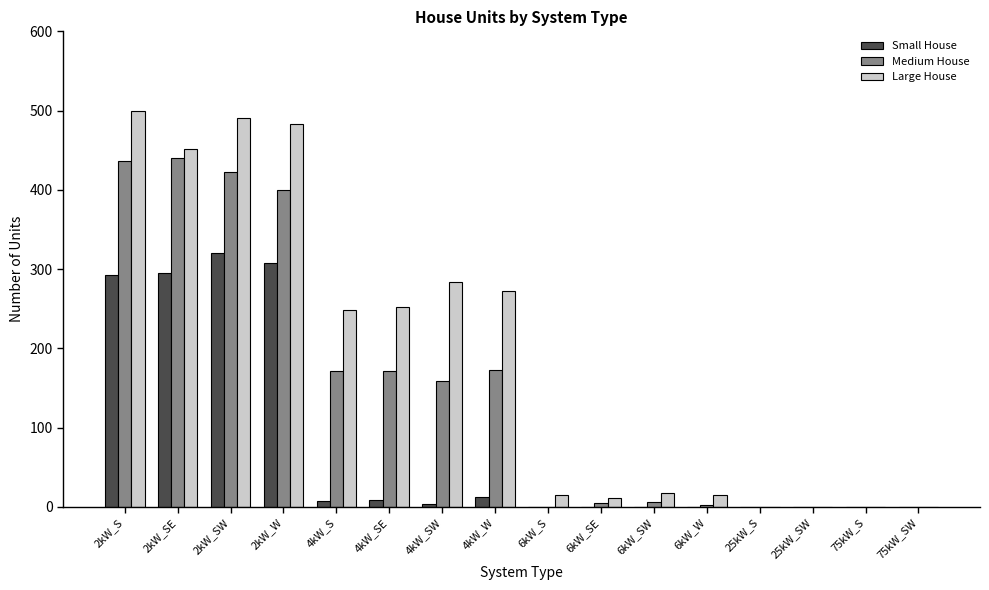

Which series changed the most between 4kW_W and 75kW_SW?

Large House